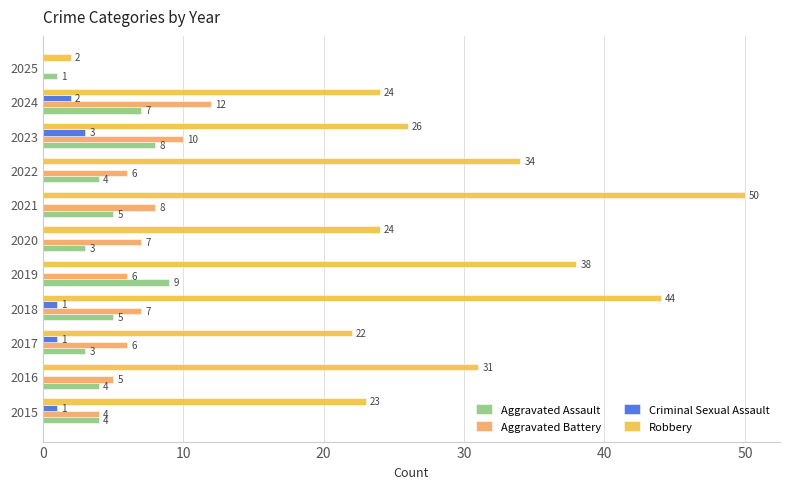

The value of Criminal Sexual Assault at 2017 is 1. True or false?

True